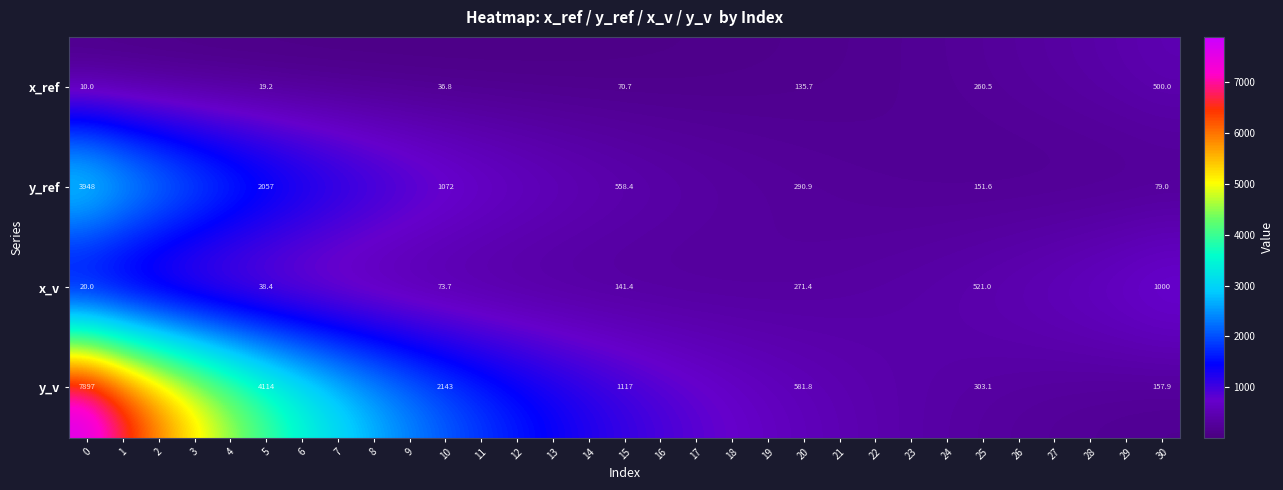

Read the x_ref value at 27.

338.1